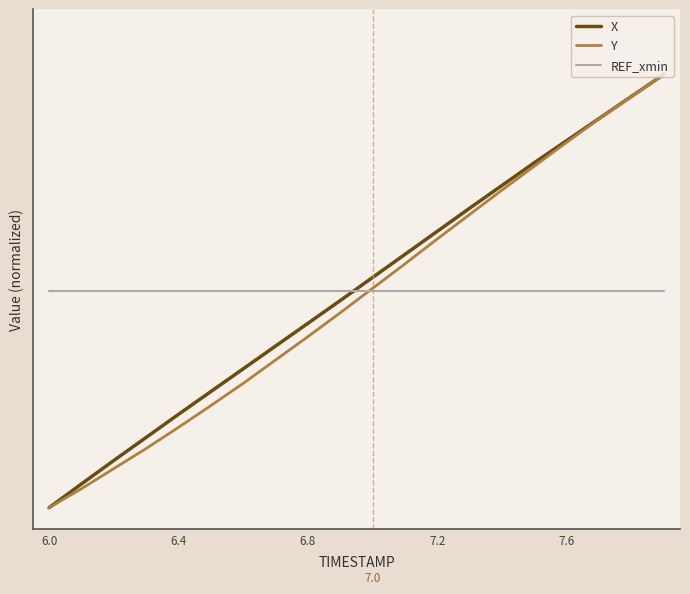

At how many categories does at least one series exceed 0?

20